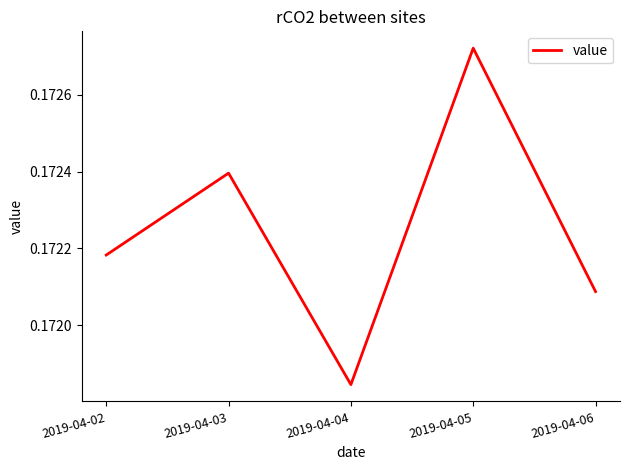

Which category has the highest value across all series?

2019-04-05